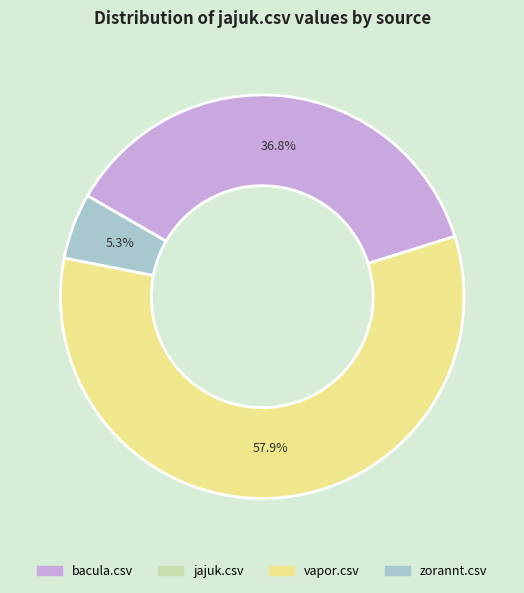

Which slice is the largest?

vapor.csv